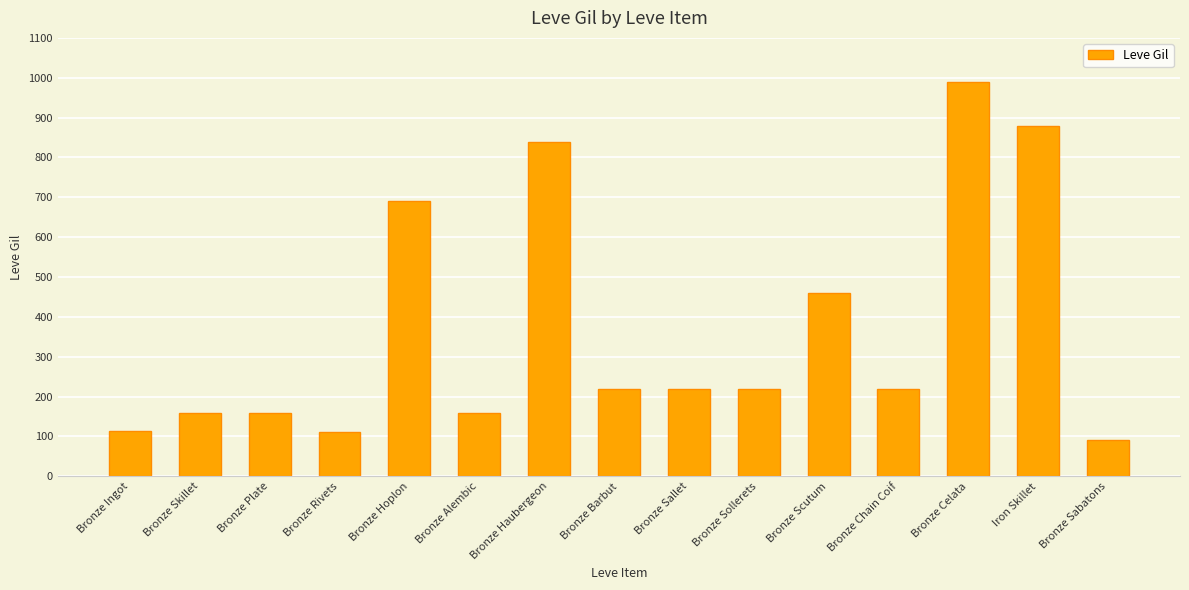

What is the sum of all values?

5535